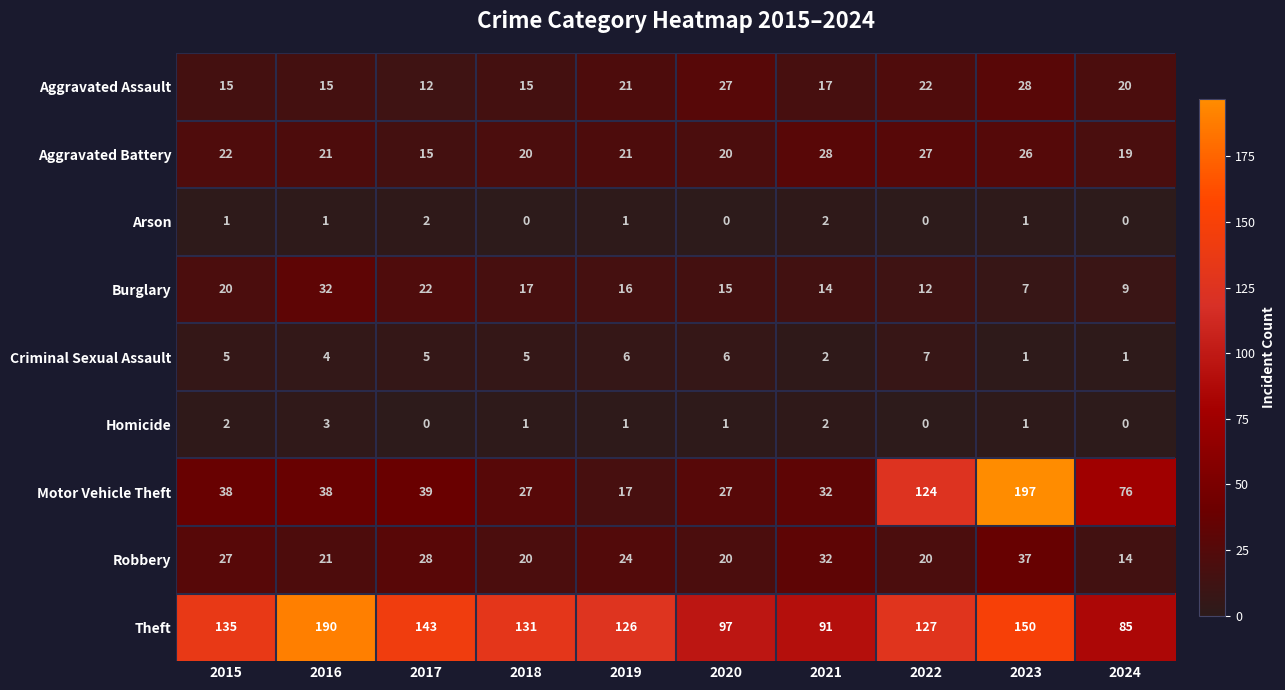

Which series has the largest total across all categories?

Theft